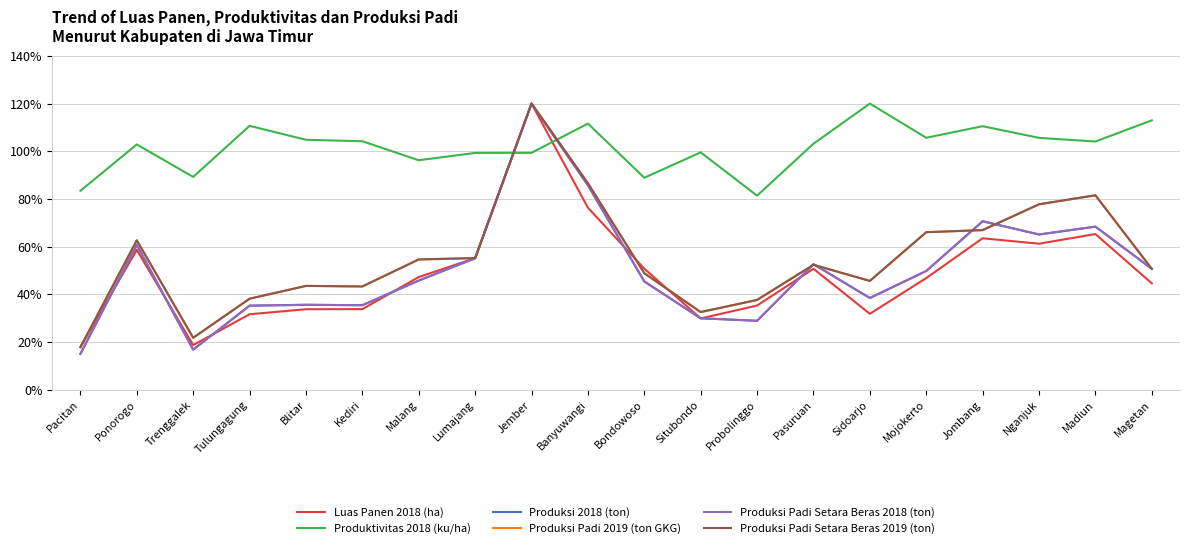

What position from the left is Mojokerto?

16